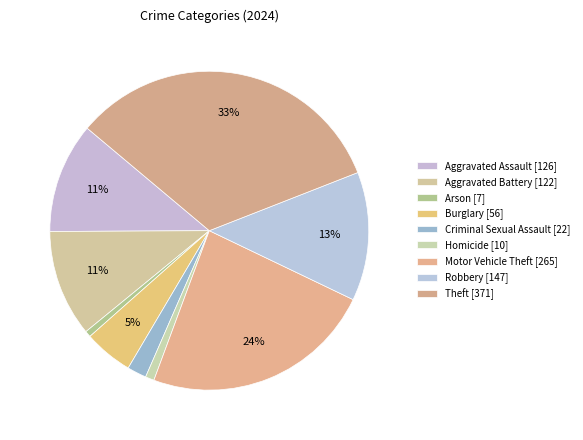

How many segments does this pie chart have?

9